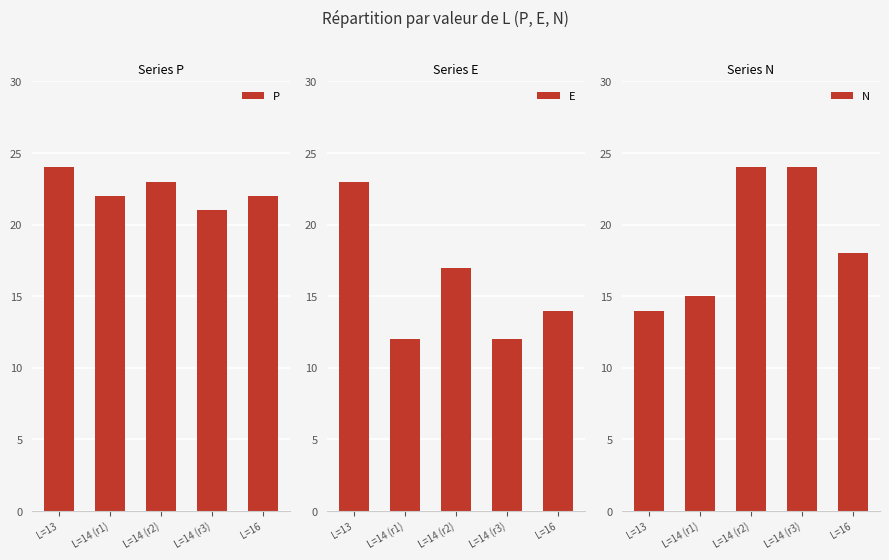

How many data points in E are less than 14?

2